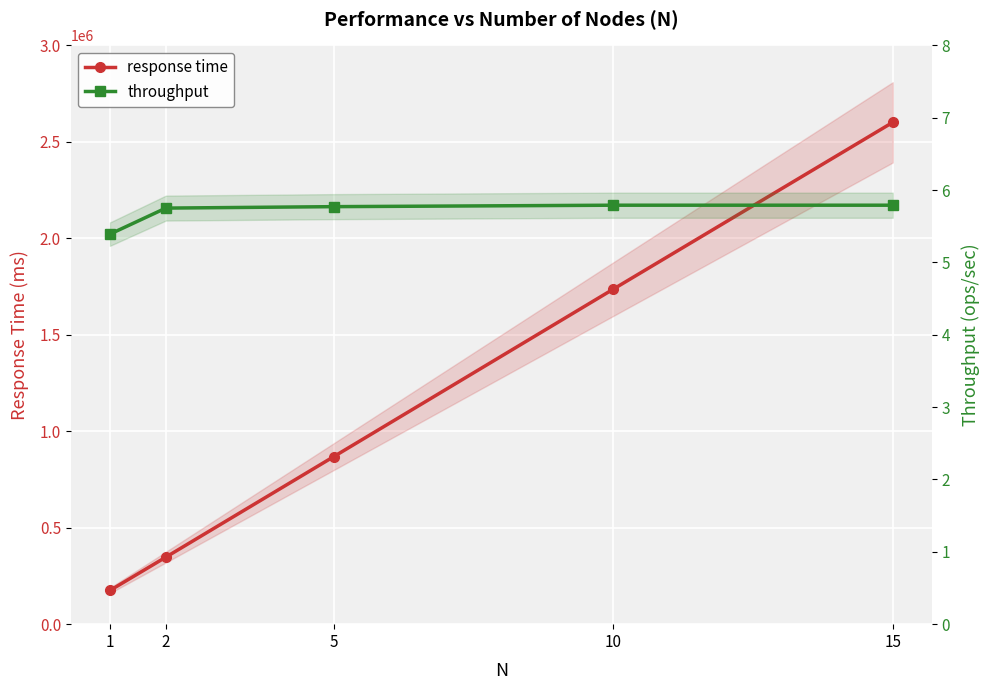

What value does the throughput series have at 10?

5.8